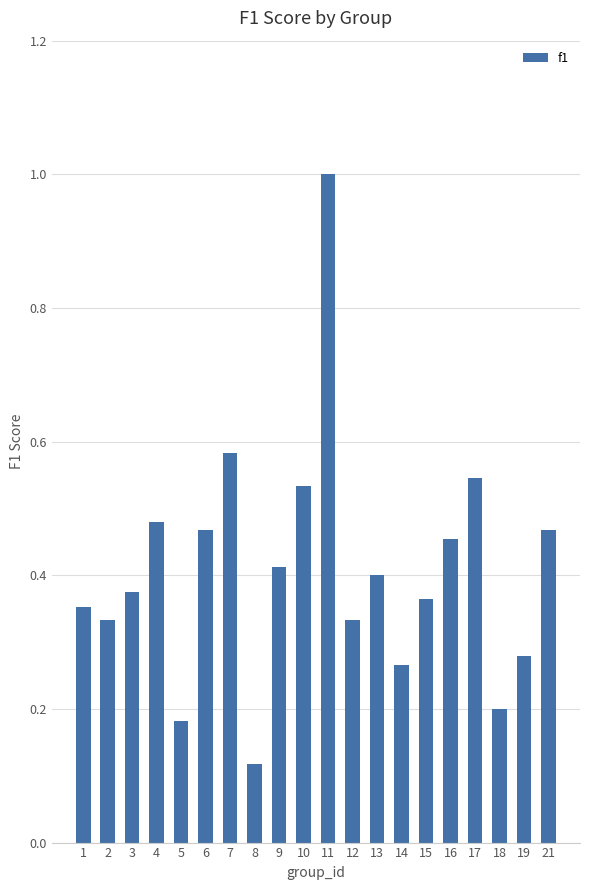

The chart shows a value of 0.4 at 3. True or false?

True